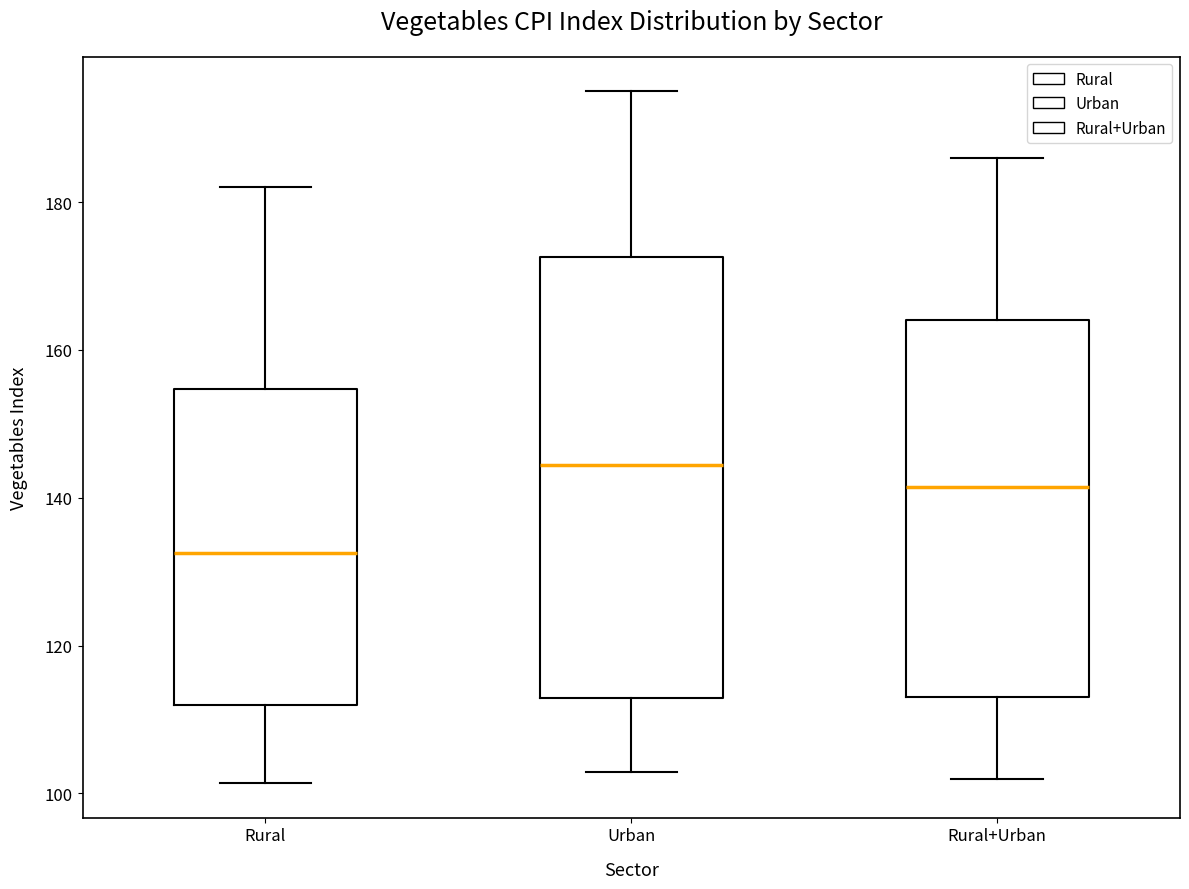

Where is the upper edge of the box for Urban on the y-axis? The values are not printed on the chart, so give them approximately, as read against the axis.

172